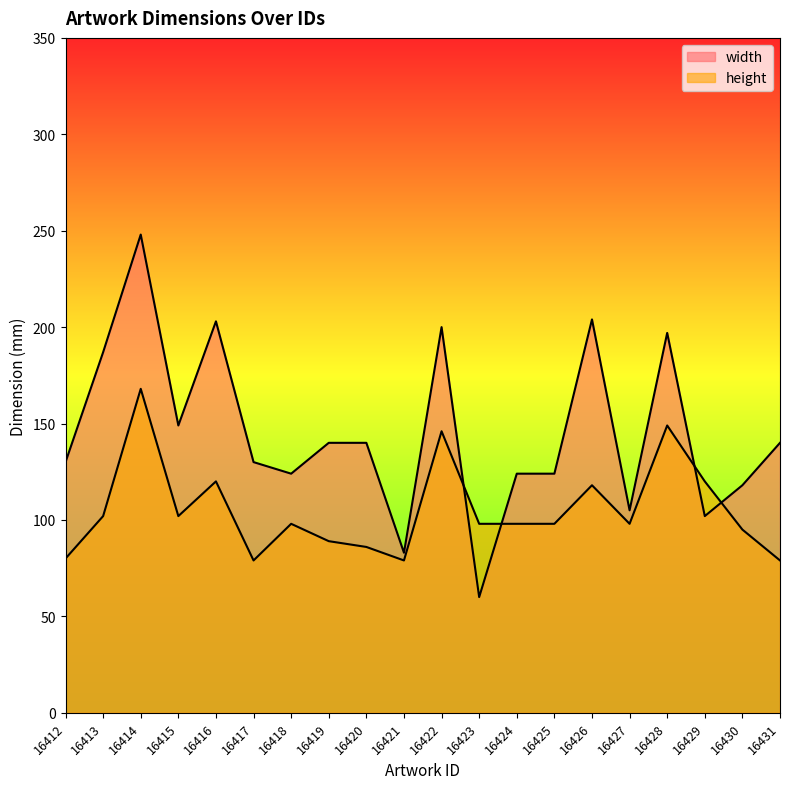

Reading left to right, transcribe all the data shown in this chart.

width: 130	187	248	149	203	130	124	140	140	83	200	60	124	124	204	105	197	102	118	140
height: 80	102	168	102	120	79	98	89	86	79	146	98	98	98	118	98	149	120	95	79